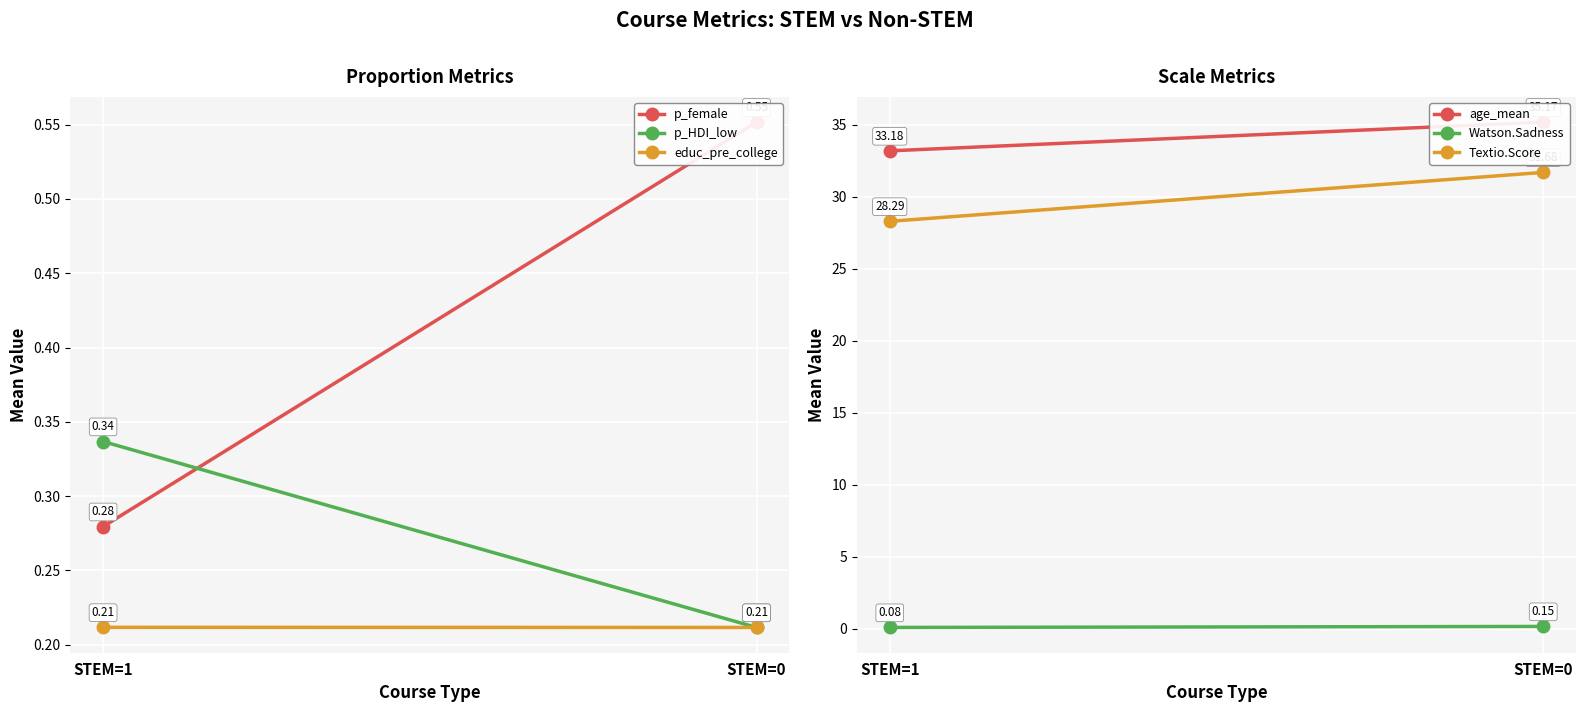

What is the value of the age_mean point at the 1st from the left?

33.2